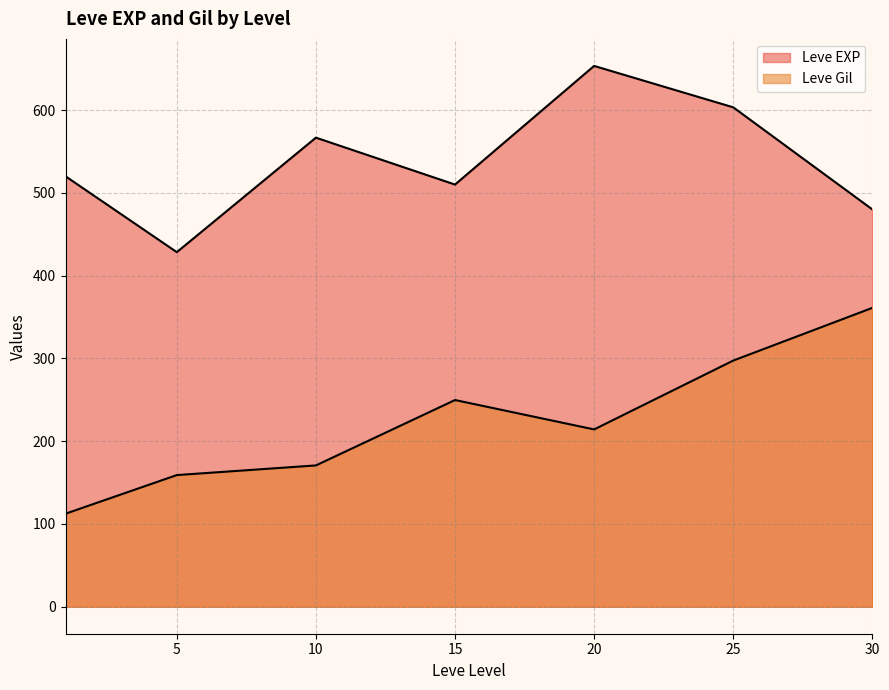

True or false: Leve EXP and Leve Gil cross at least once.

True